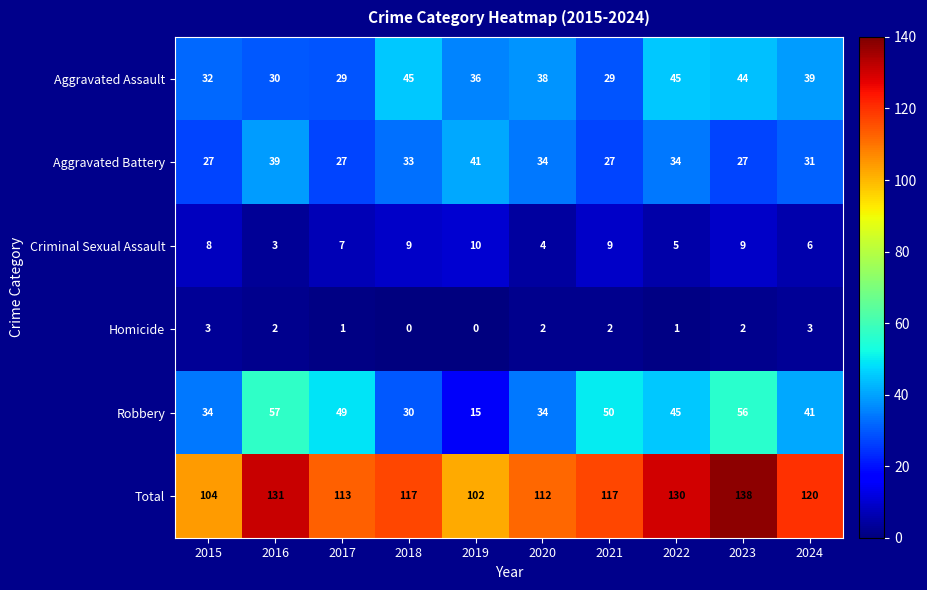

Is the value of Criminal Sexual Assault at 2021 greater than the value of Total at 2023?

No